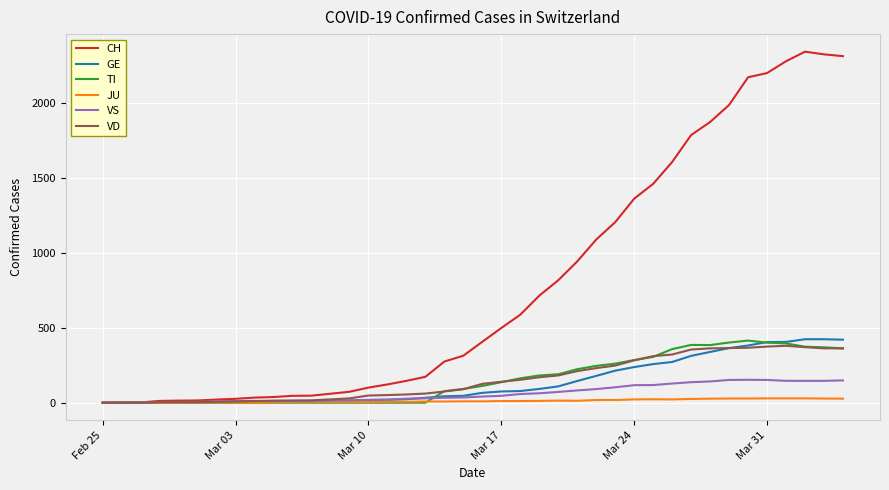

What is the maximum value shown in the chart?

2345